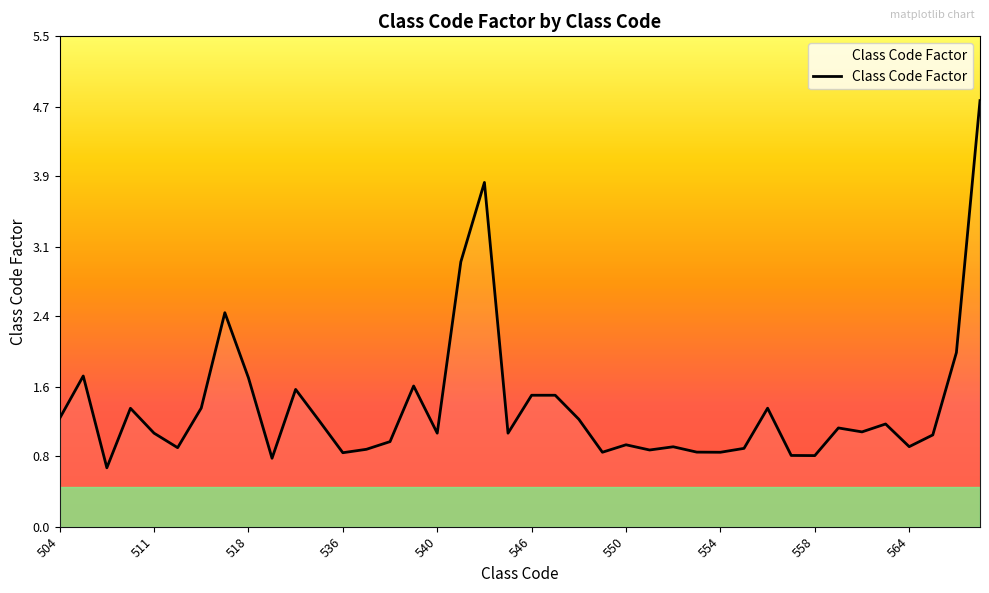

What is the minimum value shown in the chart?

0.7